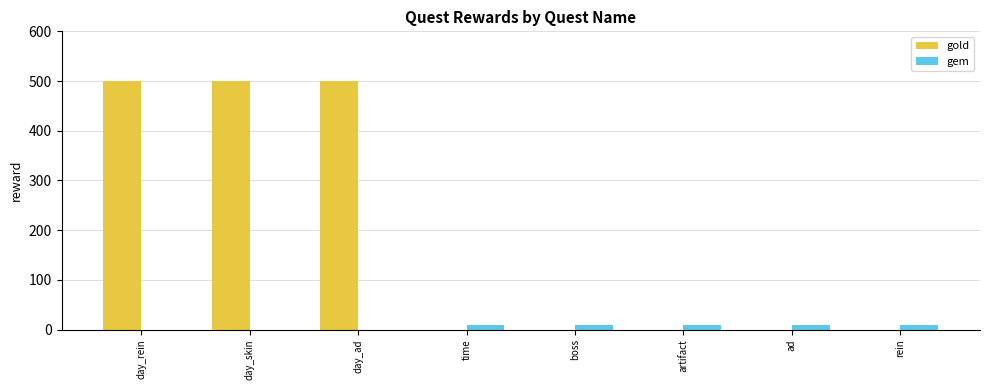

Is the value of gem at boss greater than the value of gold at day_rein?

No